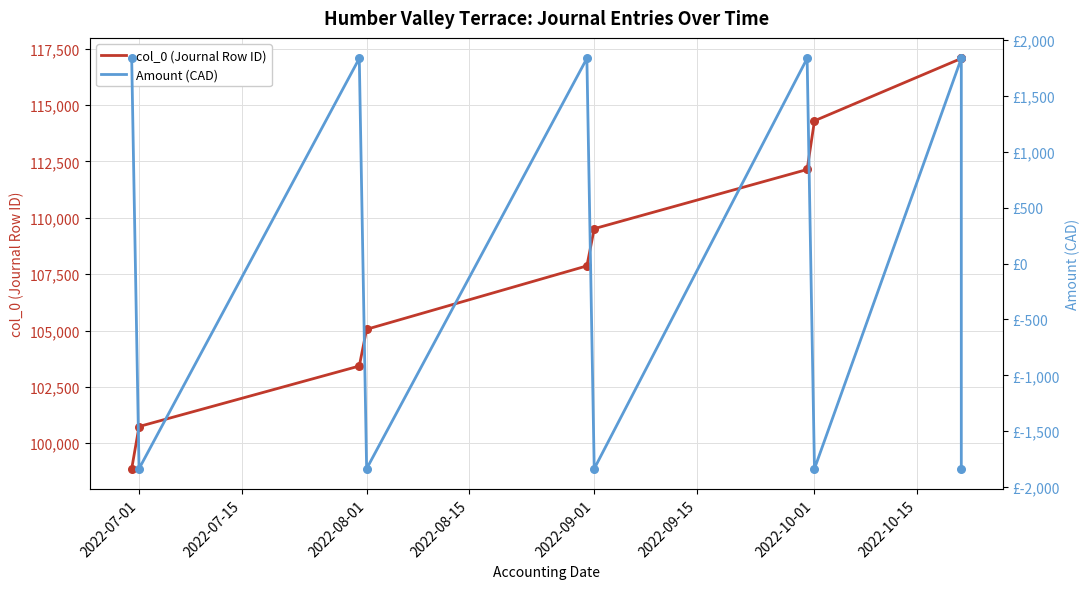

What are all the series names shown in the legend?

col_0 (Journal Row ID), Amount (CAD)